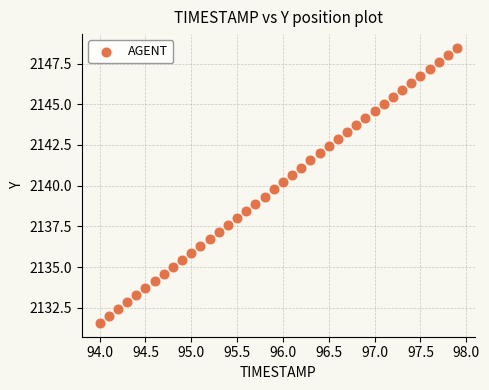

What is the range of X values (max minus min)?

3.9